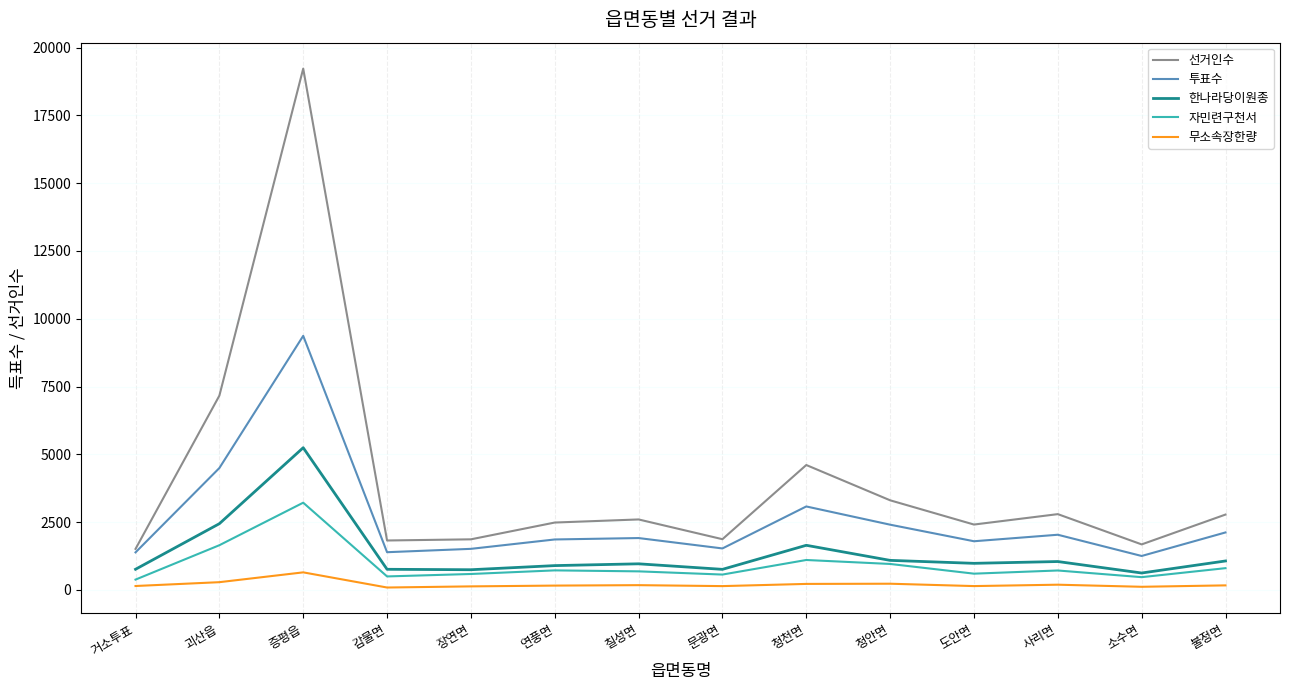

What is the lowest value of the 자민련구천서 series?

383